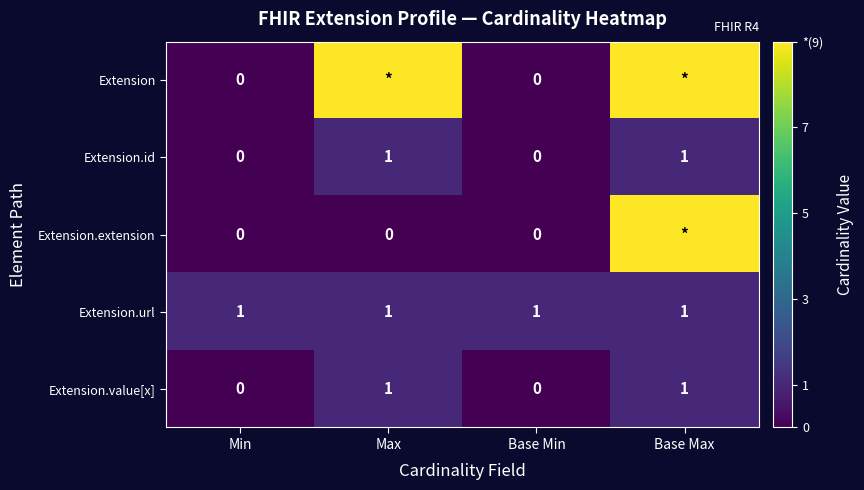

At how many categories does at least one series exceed 7?

2